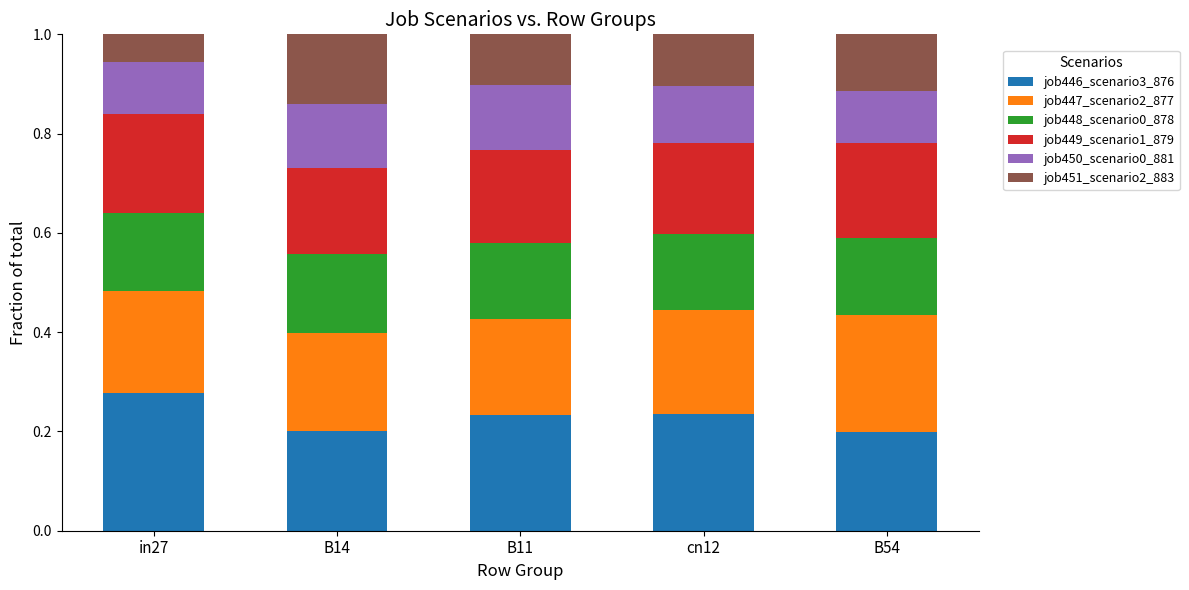

Are the bars grouped side by side (vs. stacked)?

No